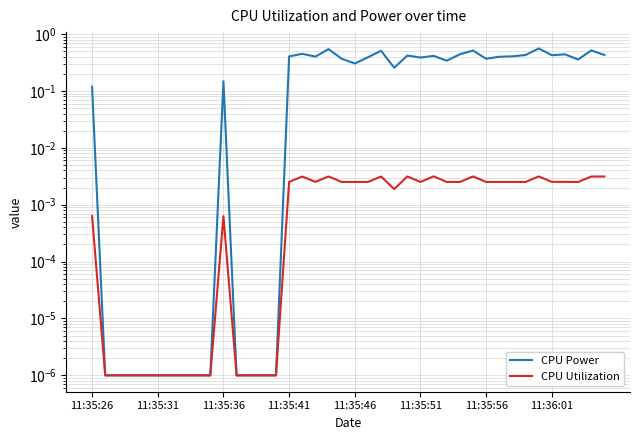

At how many categories does at least one series exceed 0?

40